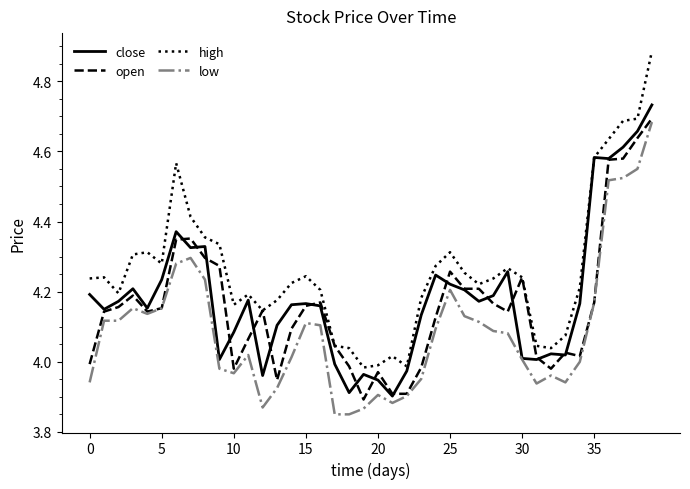

How many categories are shown in the chart?

40